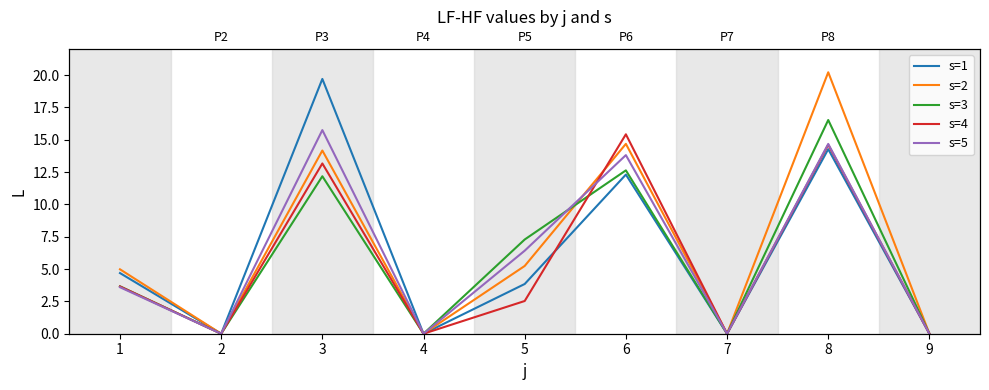

Which series ends up on top after the final intersection of s=2 and s=4?

s=4